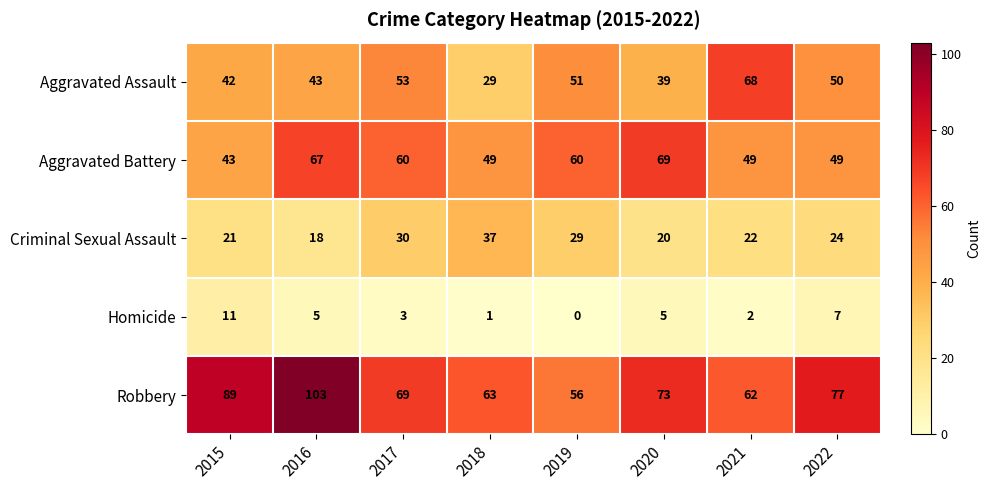

Where does the Aggravated Battery series first go above 60?

2016